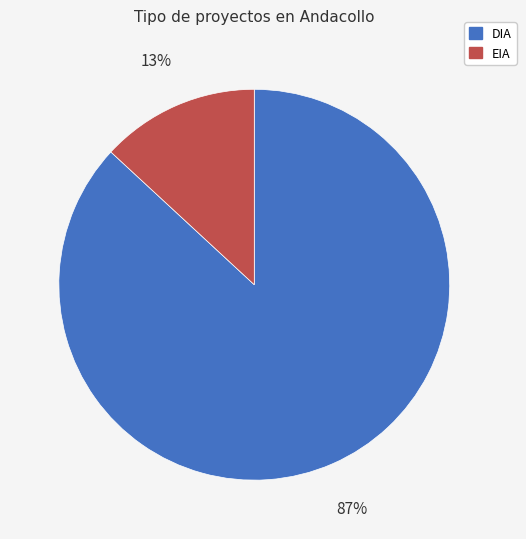

To the nearest percent, what is the difference between the EIA and DIA slice percentages?

74%